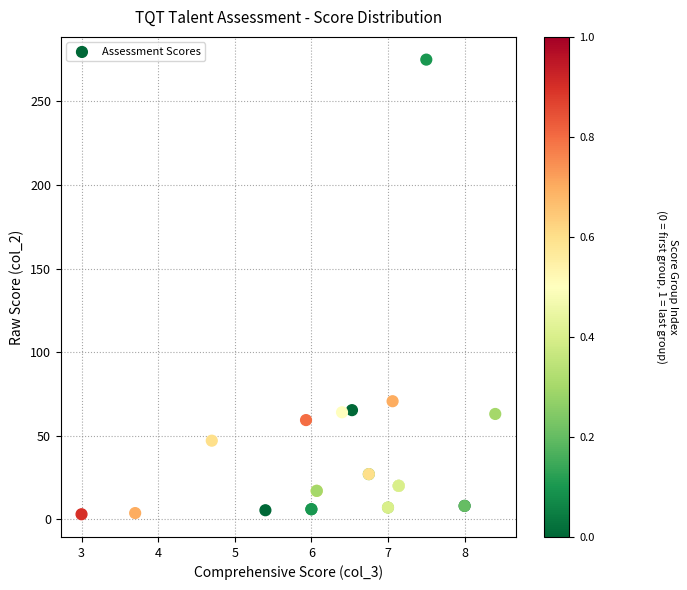

What Y value in the scatter plot is closest to 139?

70.6